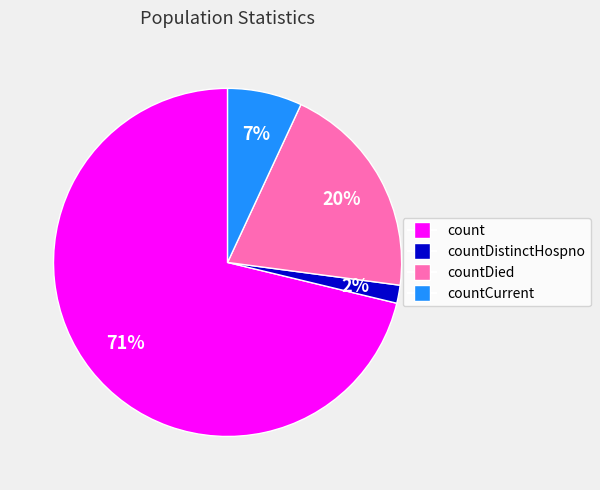

Is there a majority slice in this chart?

Yes